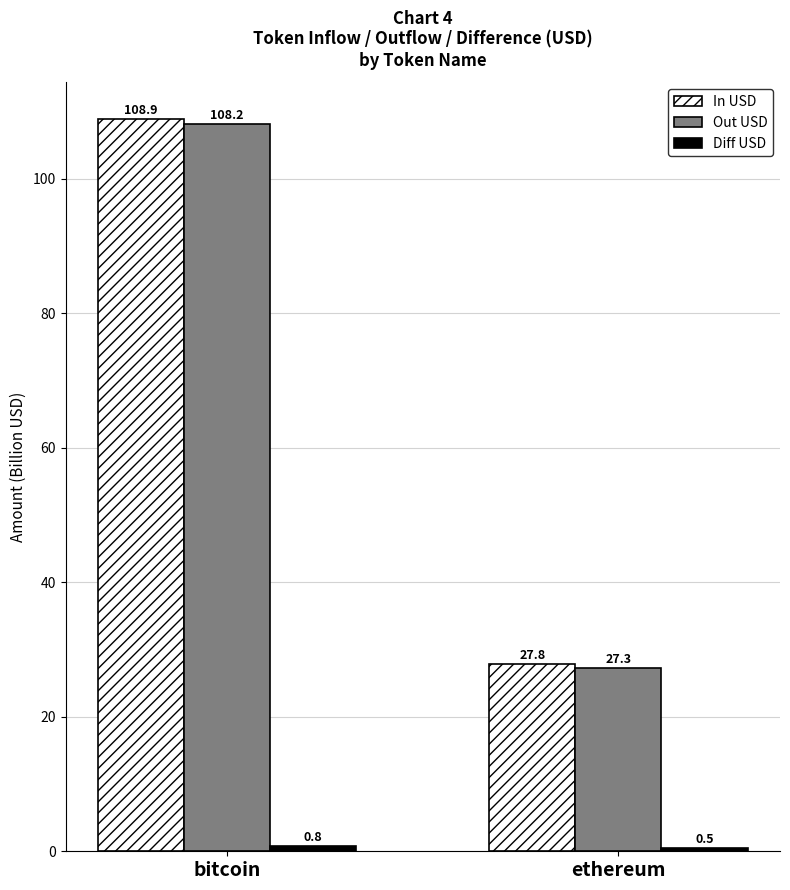

Which category has the lowest value across all series?

ethereum